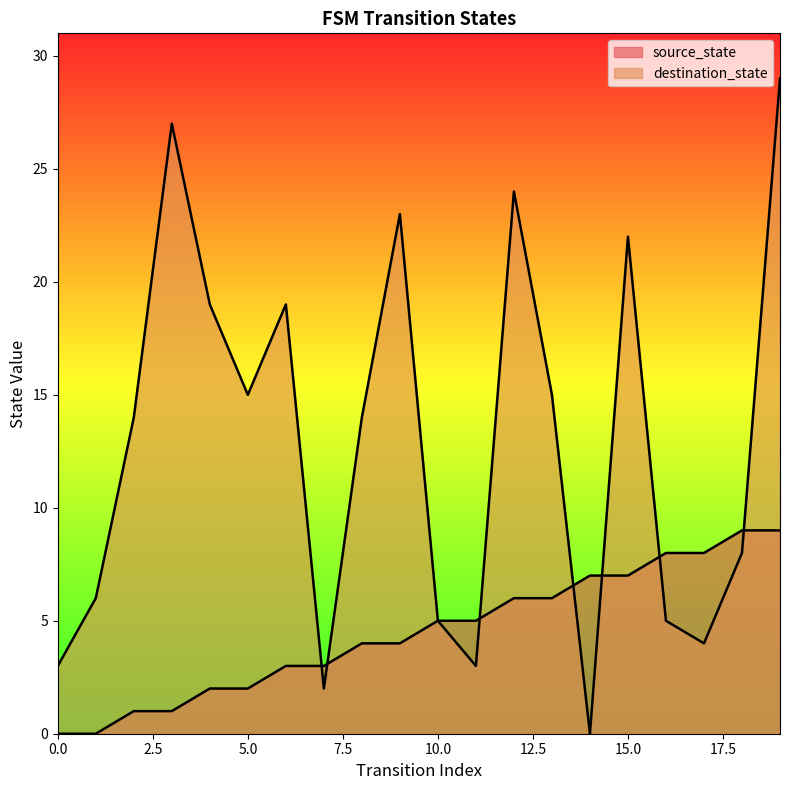

At which label is destination_state closest to 14?

2